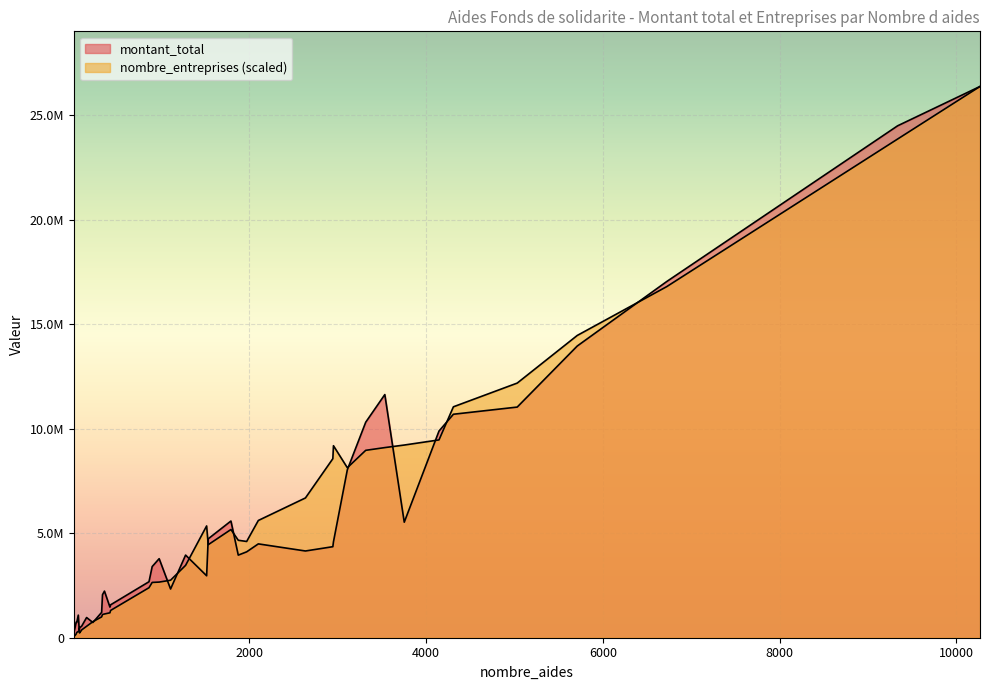

What is the maximum value for montant_total?

26364246